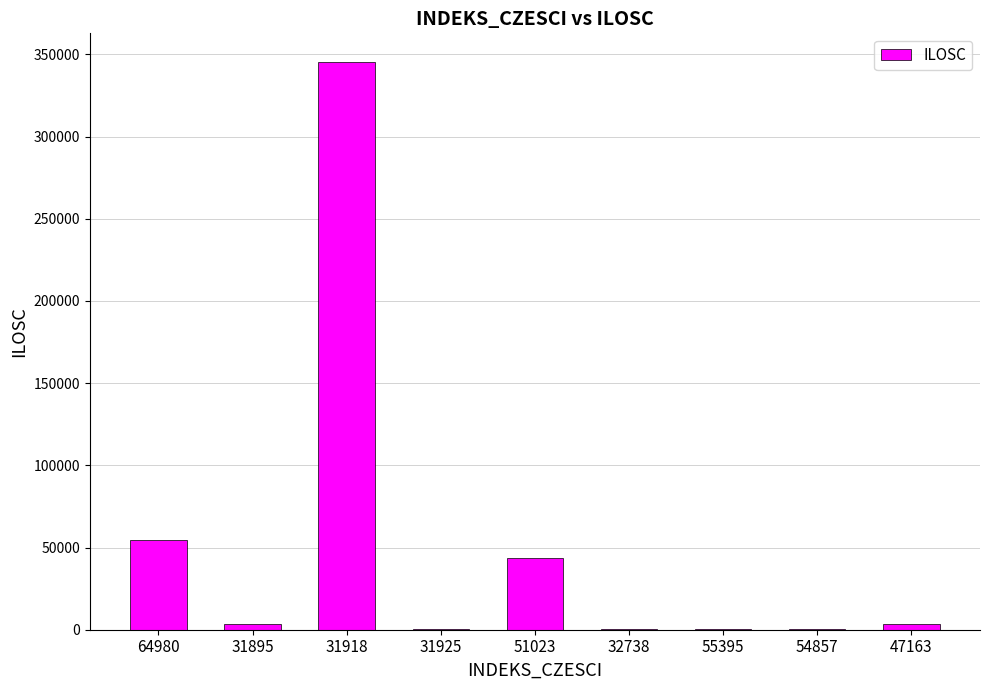

At which label is the value closest to 172939?

64980